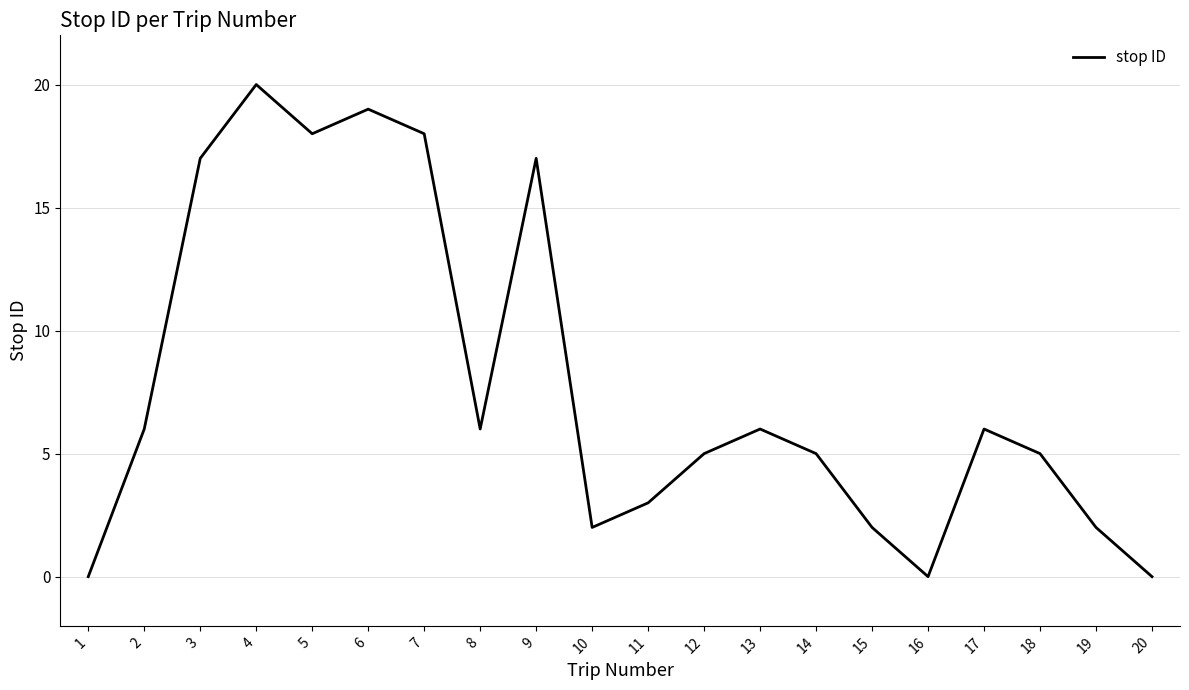

True or false: the data shows 6 at 8.

True